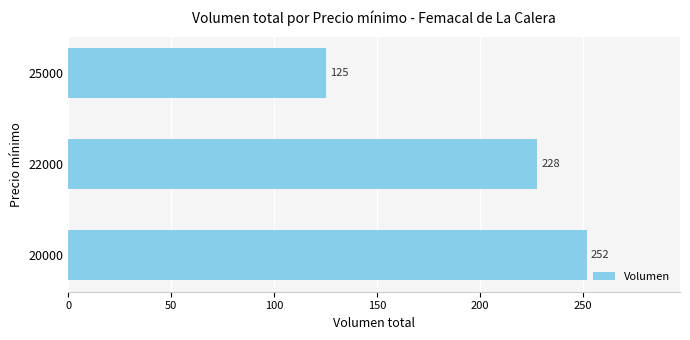

The value at 25000 is 125. True or false?

True